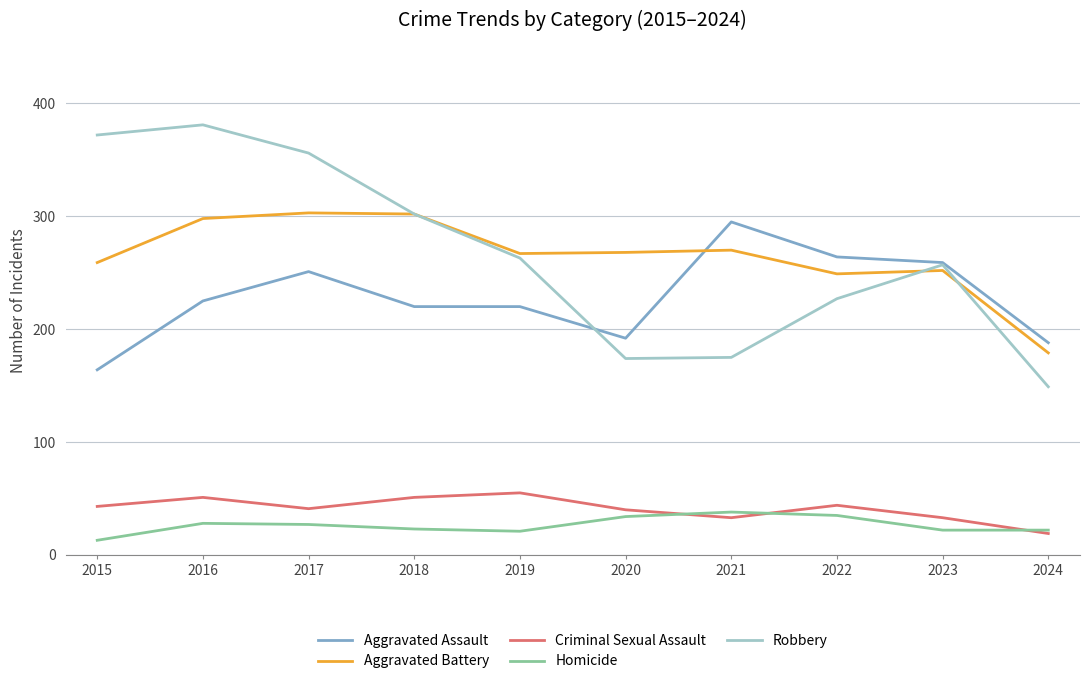

Between 2019 and 2022, which series saw the biggest shift?

Aggravated Assault